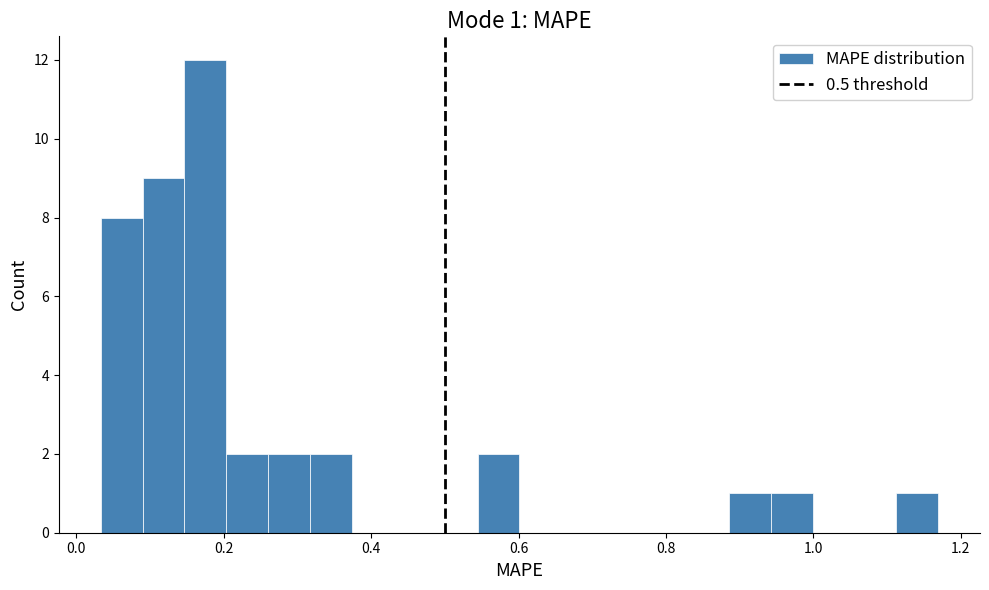

Read against the x-axis, roughly where is the centre of the tallest bar?

0.18